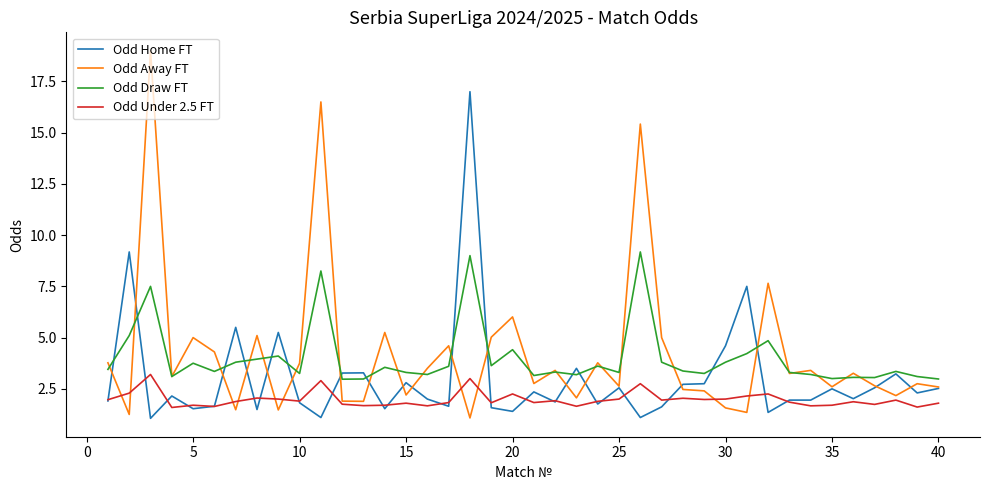

True or false: Odd Under 2.5 FT and Odd Draw FT cross at least once.

False